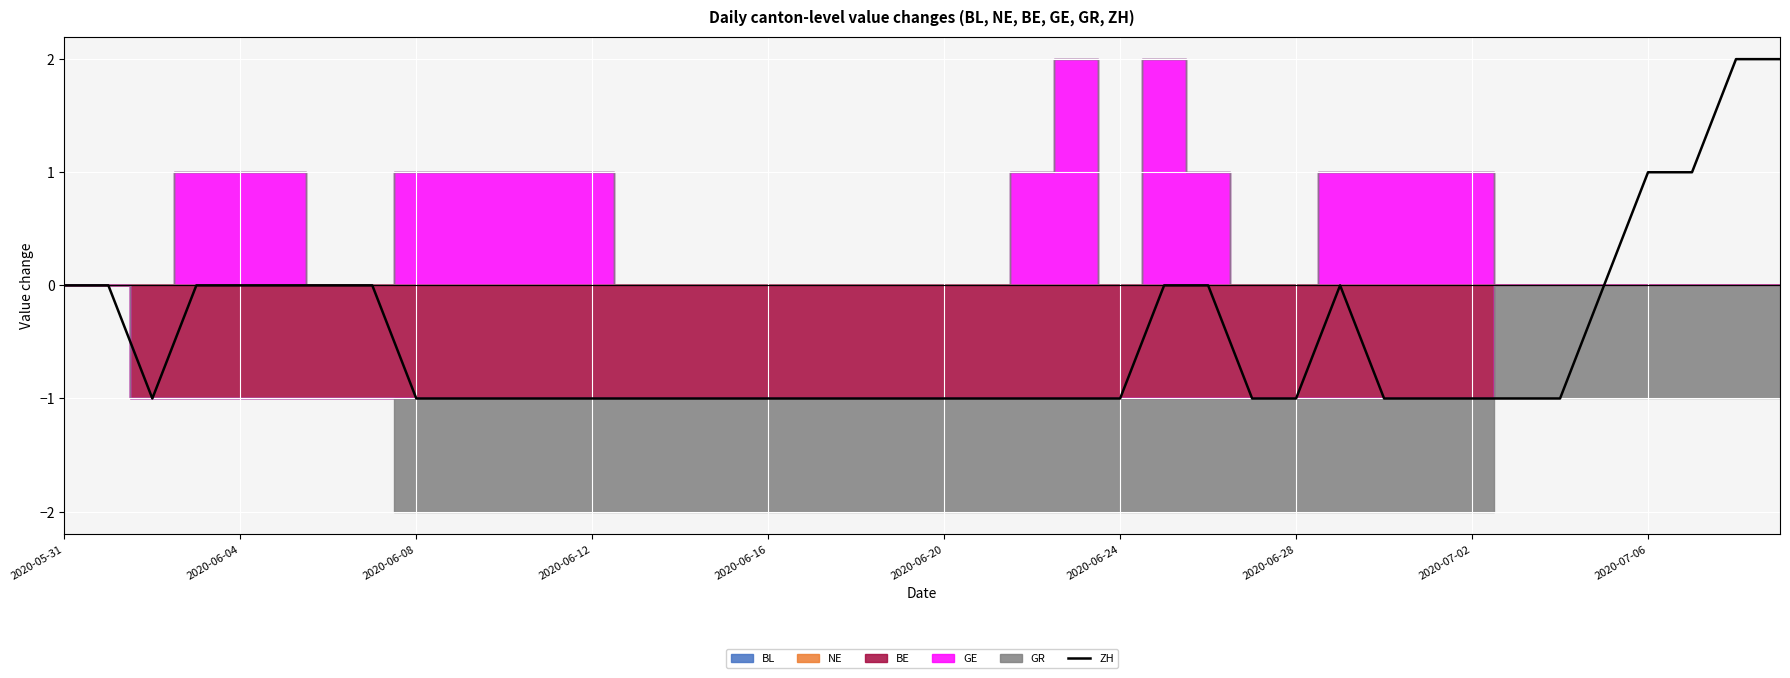

What is the change in value from 30 to 35?

+1